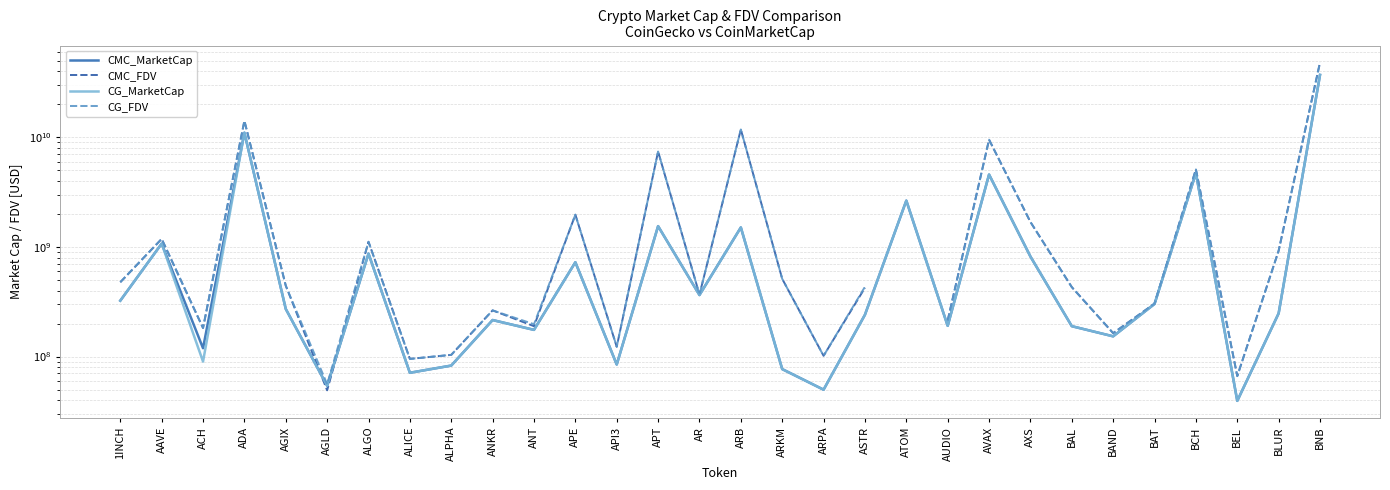

Does the chart have visible grid lines?

Yes